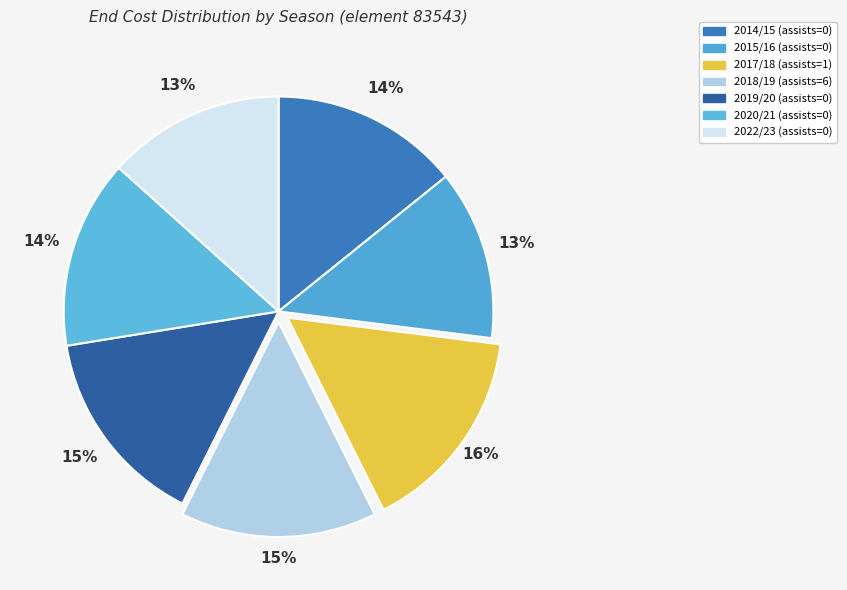

What is the smallest slice in the pie chart?

2015/16 (assists=0)